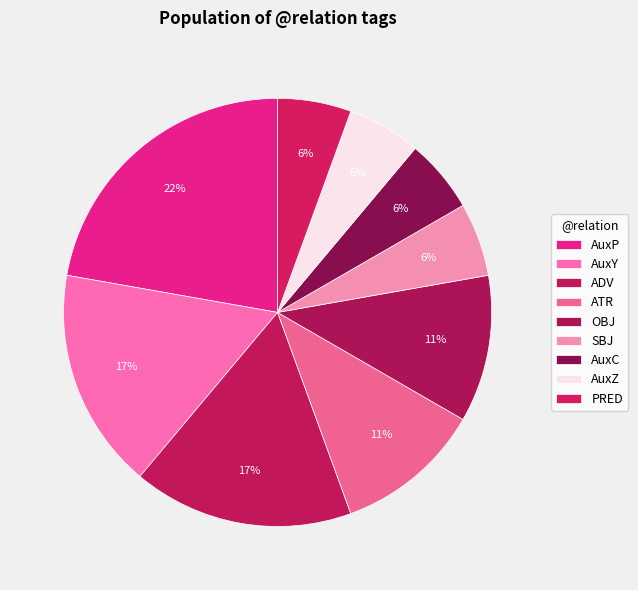

To the nearest percent, what percentage of the pie is ADV?

17%